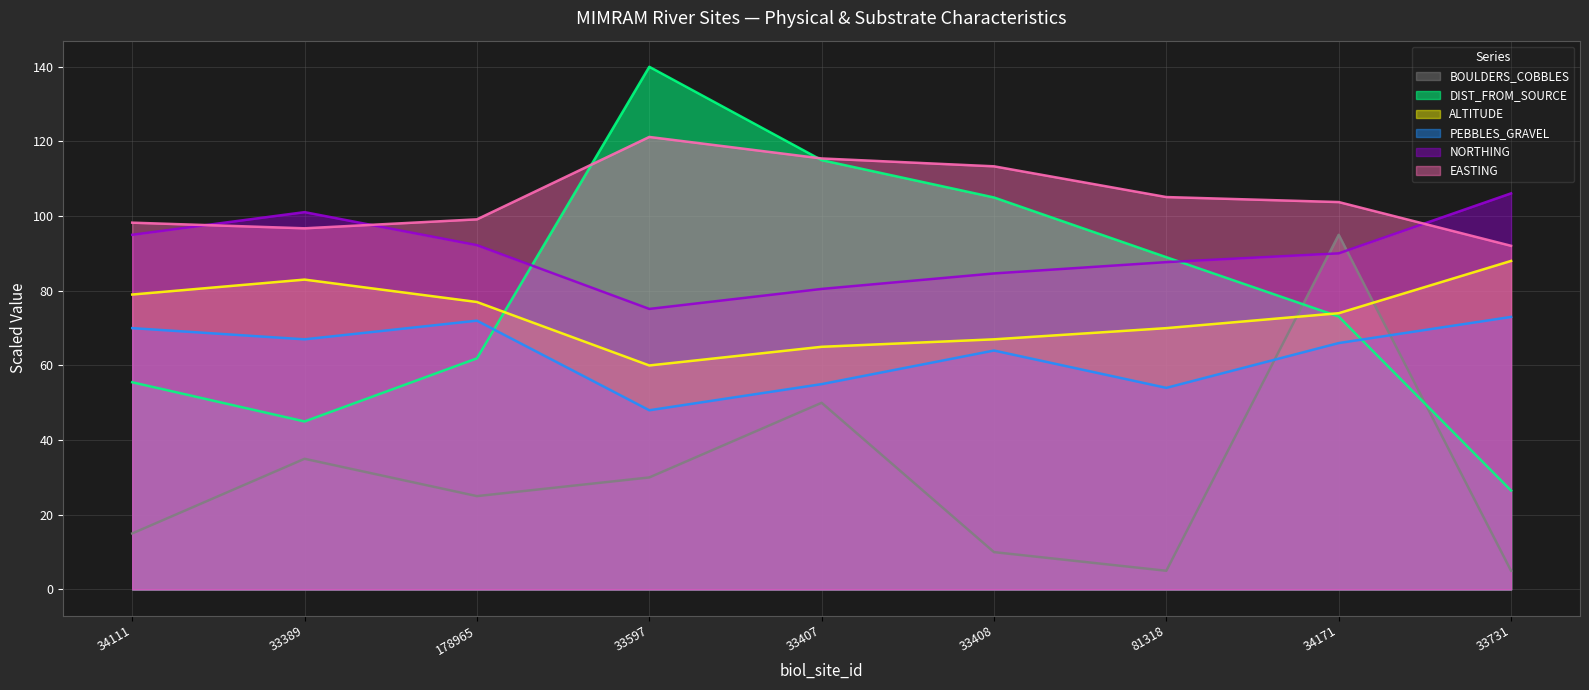

Reading right to left, extract all data points from this chart.

EASTING: 92.1	103.8	105.1	113.3	115.5	121.2	99.1	96.7	98.2
NORTHING: 106.1	90.0	87.7	84.7	80.5	75.1	92.2	101.1	95.0
ALTITUDE: 88.0	74.0	70.0	67.0	65.0	60.0	77.0	83.0	79.0
DIST_FROM_SOURCE: 26.5	73.1	89.0	105.0	115.0	140.0	61.9	45.0	55.5
PEBBLES_GRAVEL: 73.0	66.0	54.0	64.0	55.0	48.0	72.0	67.0	70.0
BOULDERS_COBBLES: 5.0	95.0	5.0	10.0	50.0	30.0	25.0	35.0	15.0